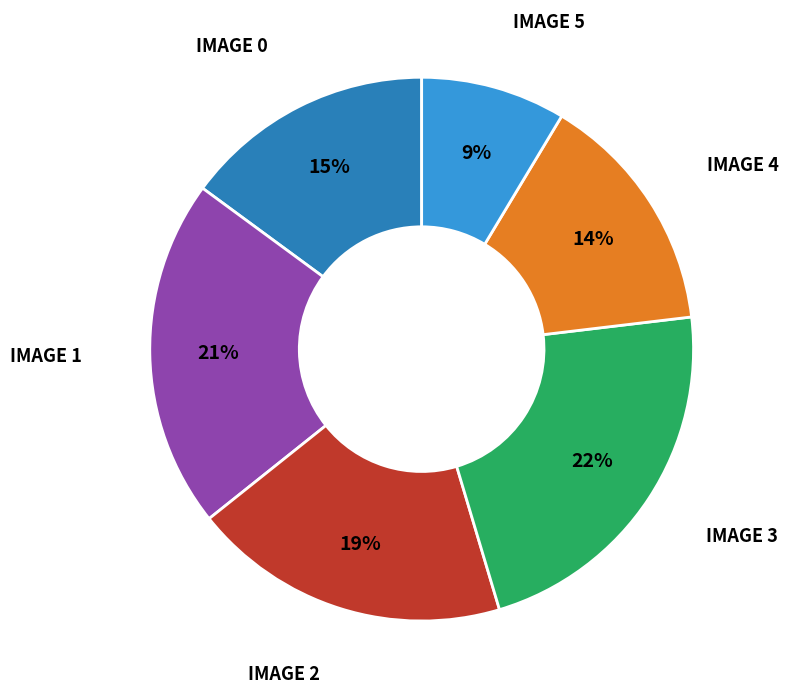

Is there a majority slice in this chart?

No